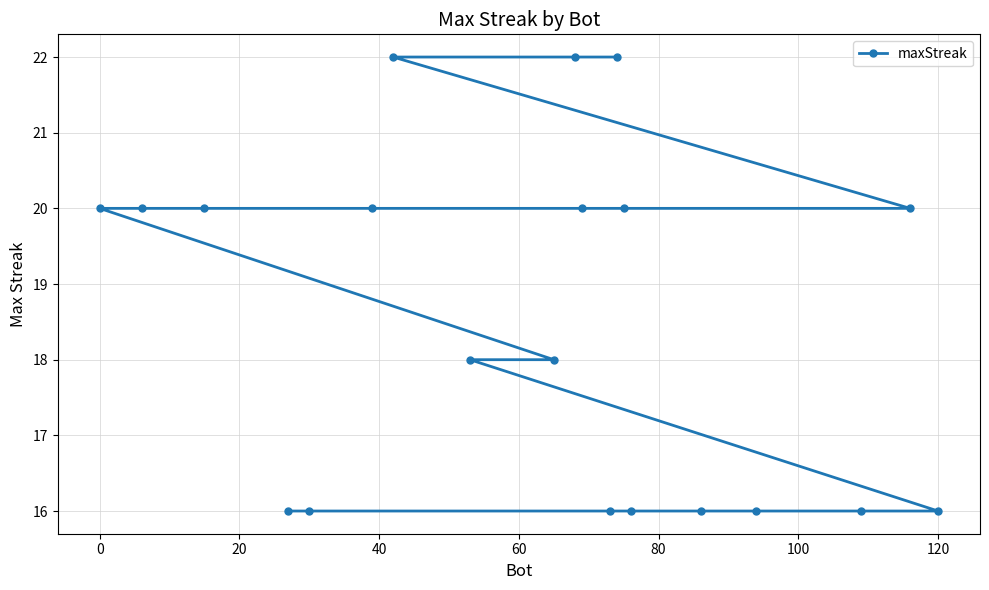

What is the average value?

18